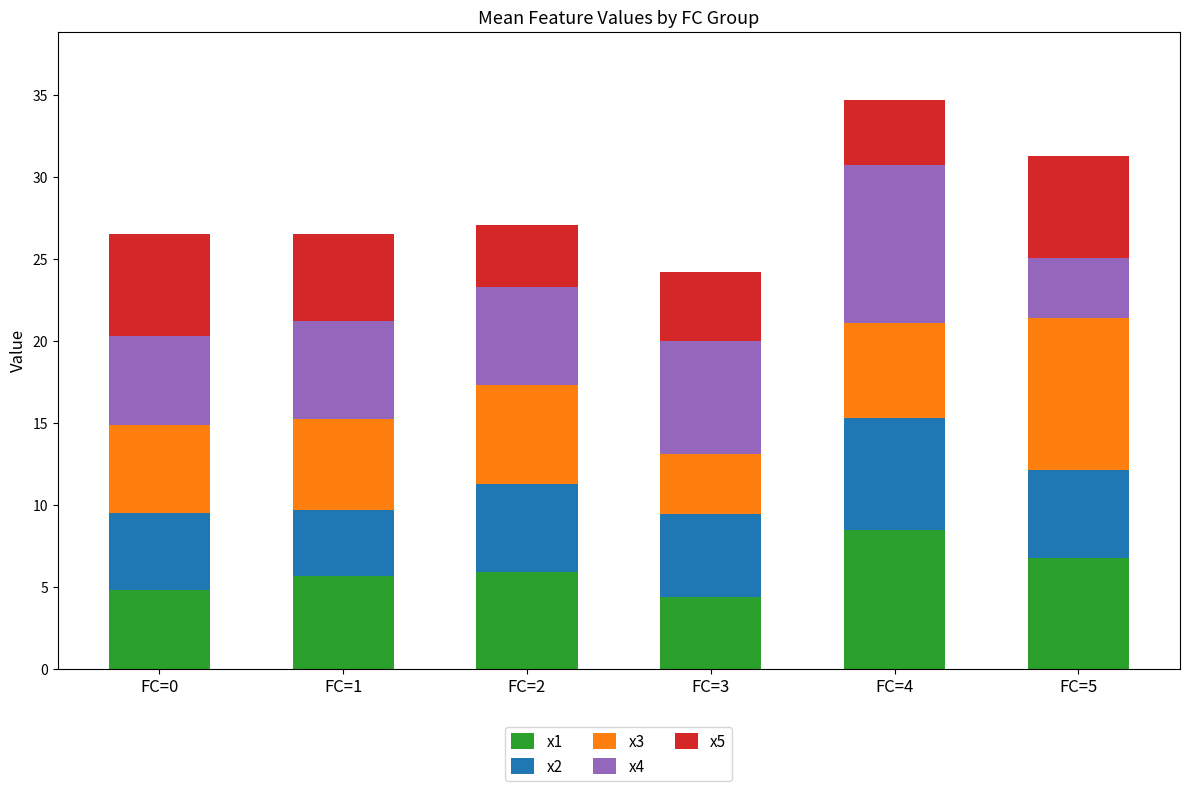

What is the lowest value of the x1 series?

4.4